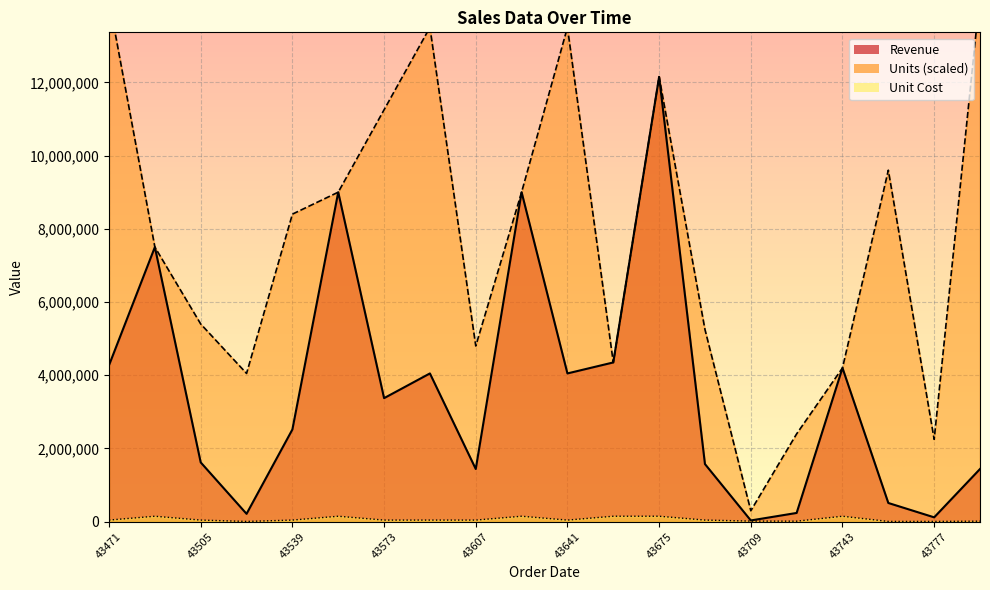

What is the minimum value shown in the chart?

8000